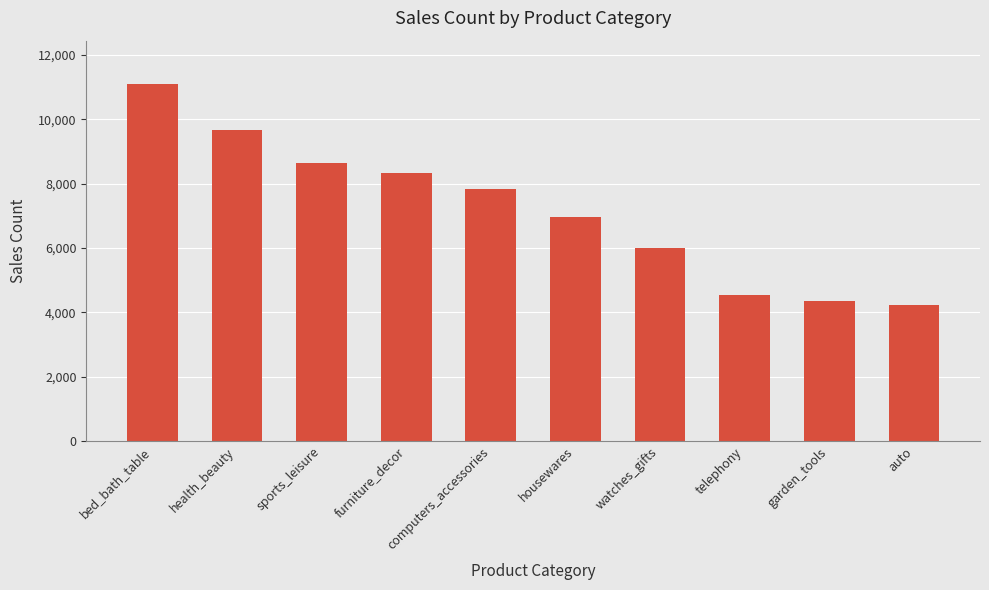

Rank the categories by value from lowest to highest.

auto, garden_tools, telephony, watches_gifts, housewares, computers_accessories, furniture_decor, sports_leisure, health_beauty, bed_bath_table